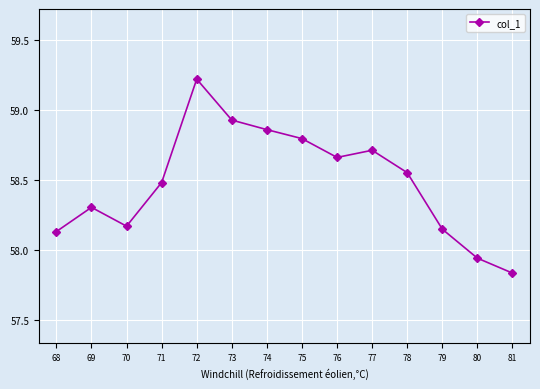

How many points are lower than both their immediate neighbors (excluding endpoints)?

2